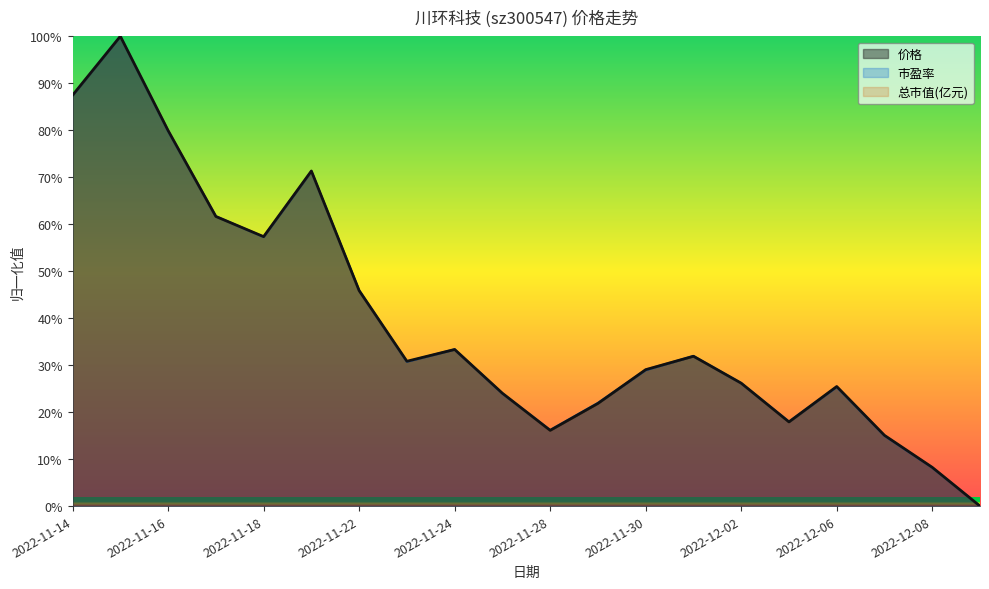

The 总市值(亿元) series shows 0.9 at 2022-11-14. True or false?

True